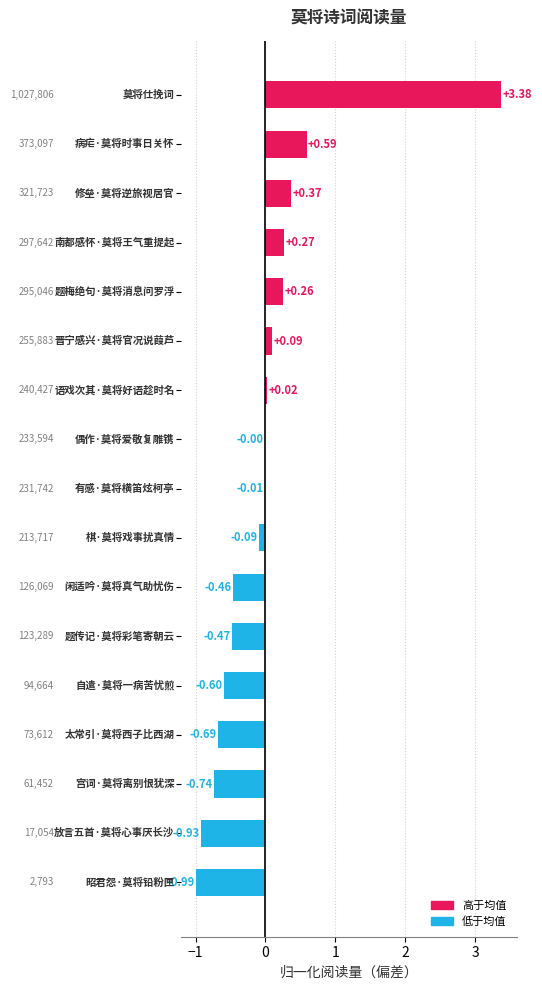

Count the number of categories in the chart.

17